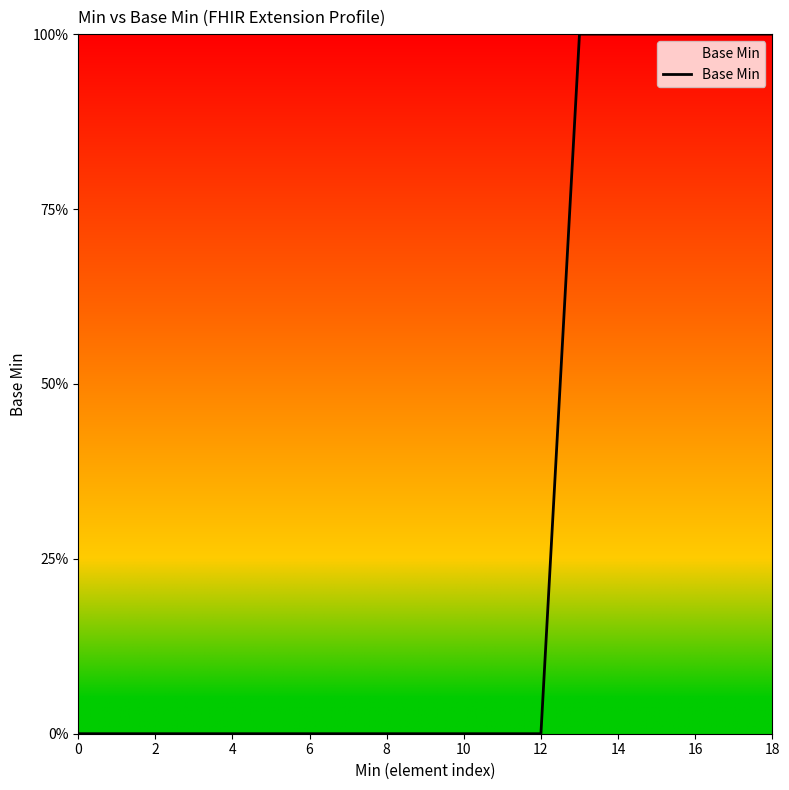

What is the value of the 14th point from the left?

1